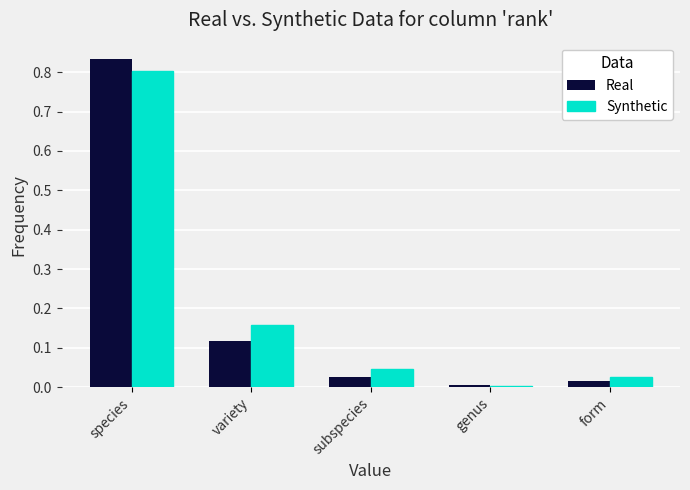

What position from the right is species?

5